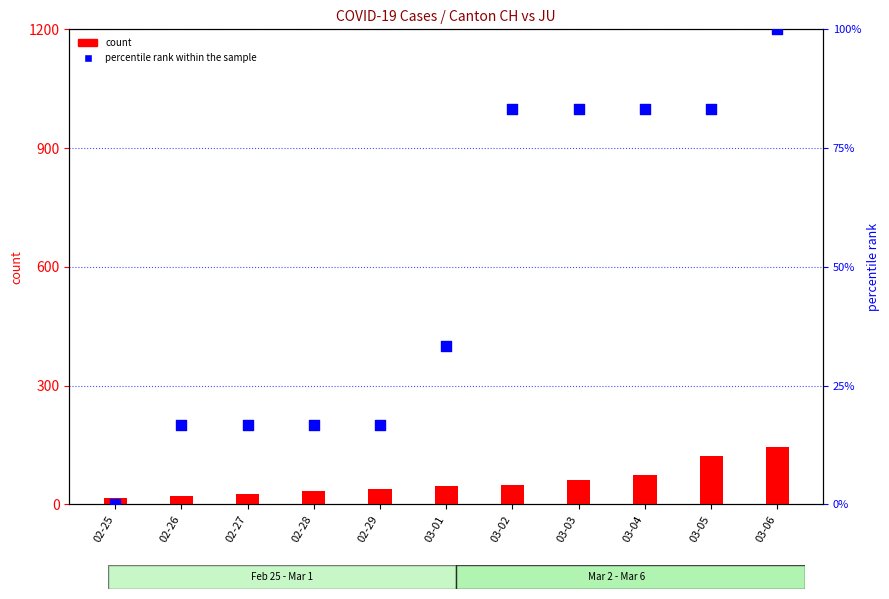

What are all the series names shown in the legend?

count, percentile rank within the sample